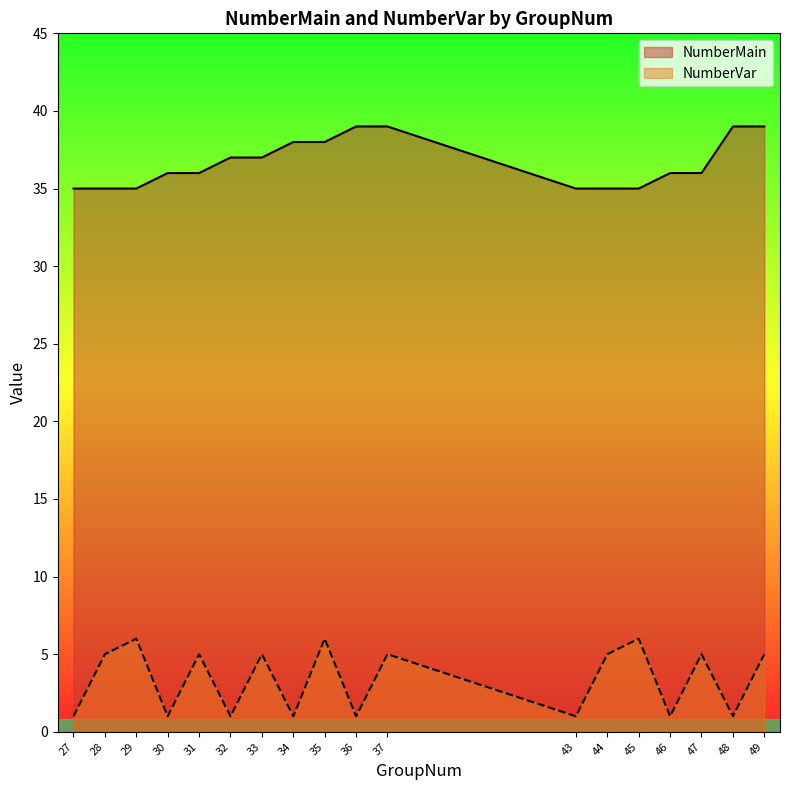

At which label does NumberVar reach its peak?

29